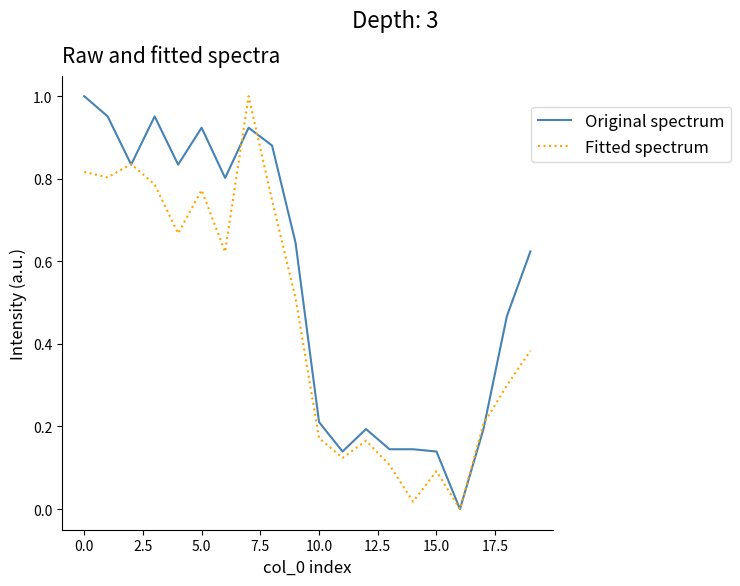

Rank the series by their average value, from lowest to highest.

Fitted spectrum, Original spectrum